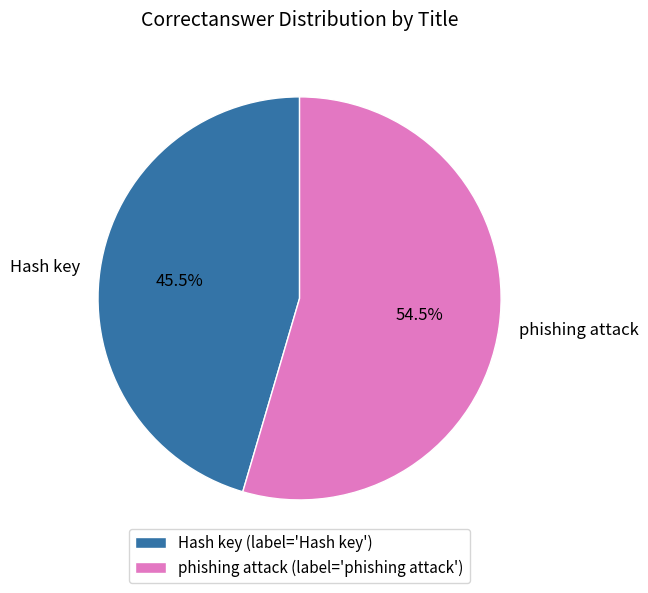

What is the total percentage of phishing attack and Hash key?

100.0%